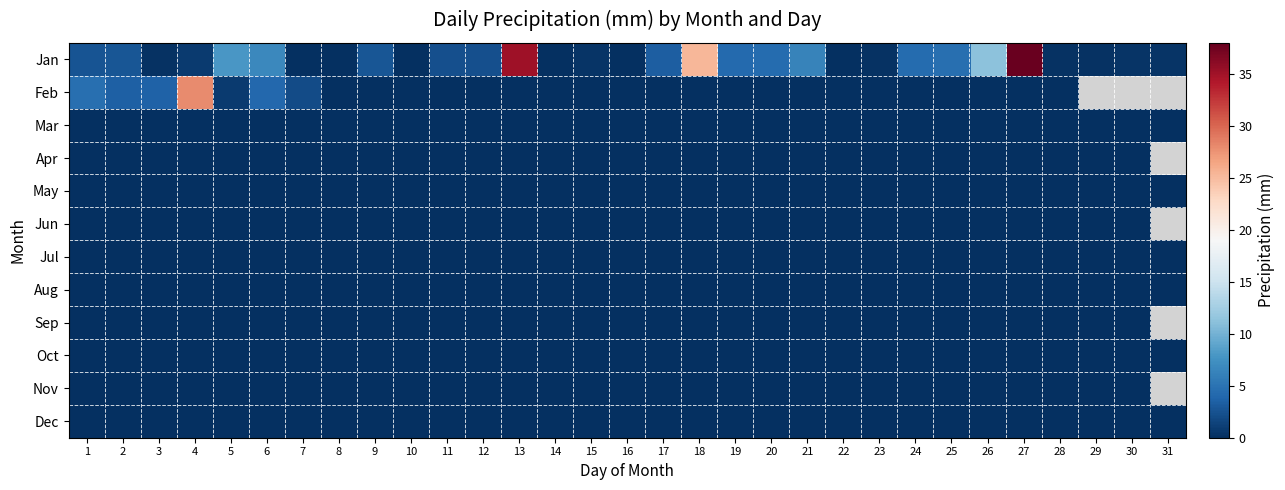

At which category does the chart reach its peak across all series?

27